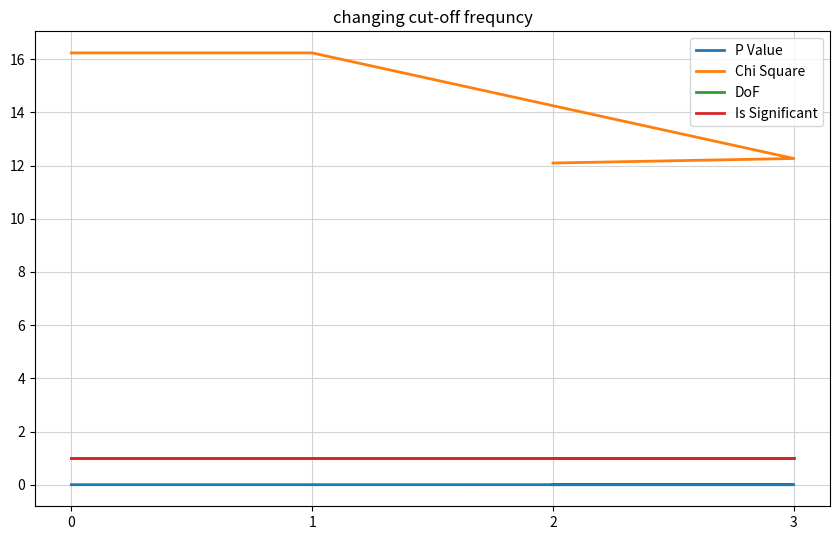

What is the sum of the Chi Square values at 3 and 0?

28.5